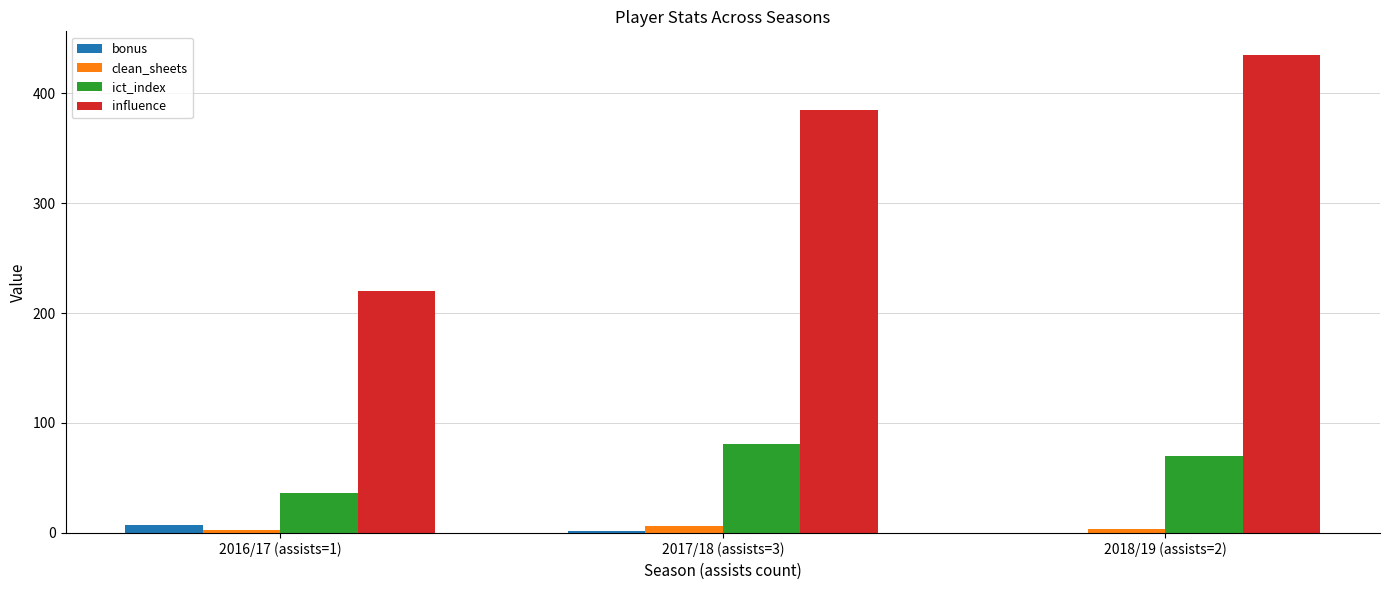

What is the sum of all influence values?

1039.2